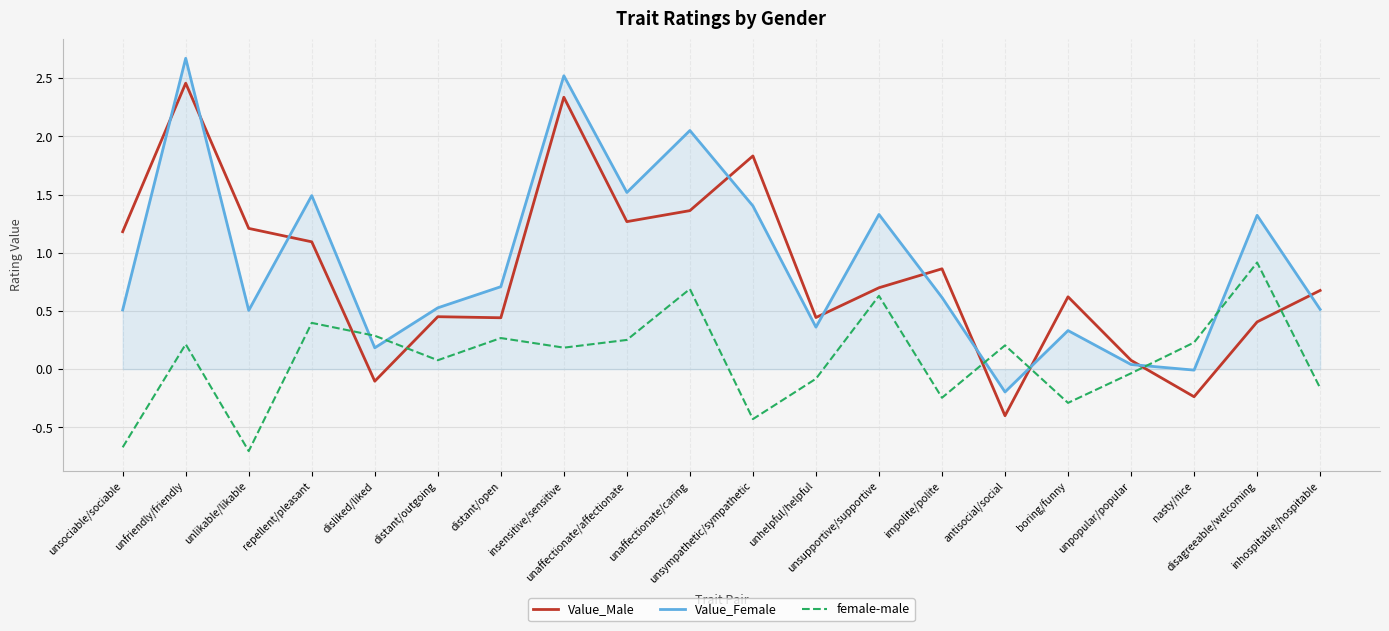

List the series in order of their peak value, lowest first.

female-male, Value_Male, Value_Female